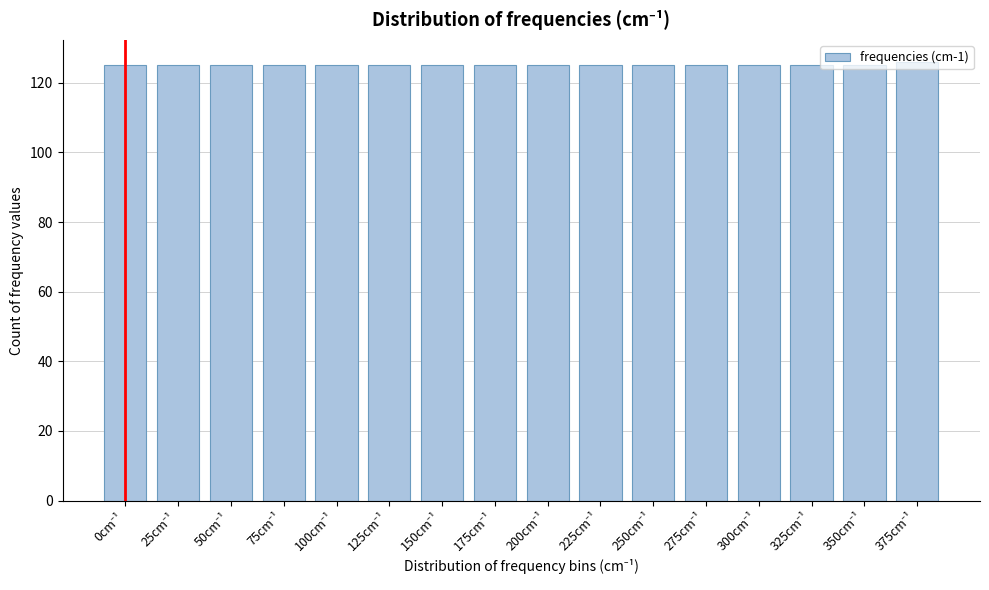

What is the sum of all values?

2001